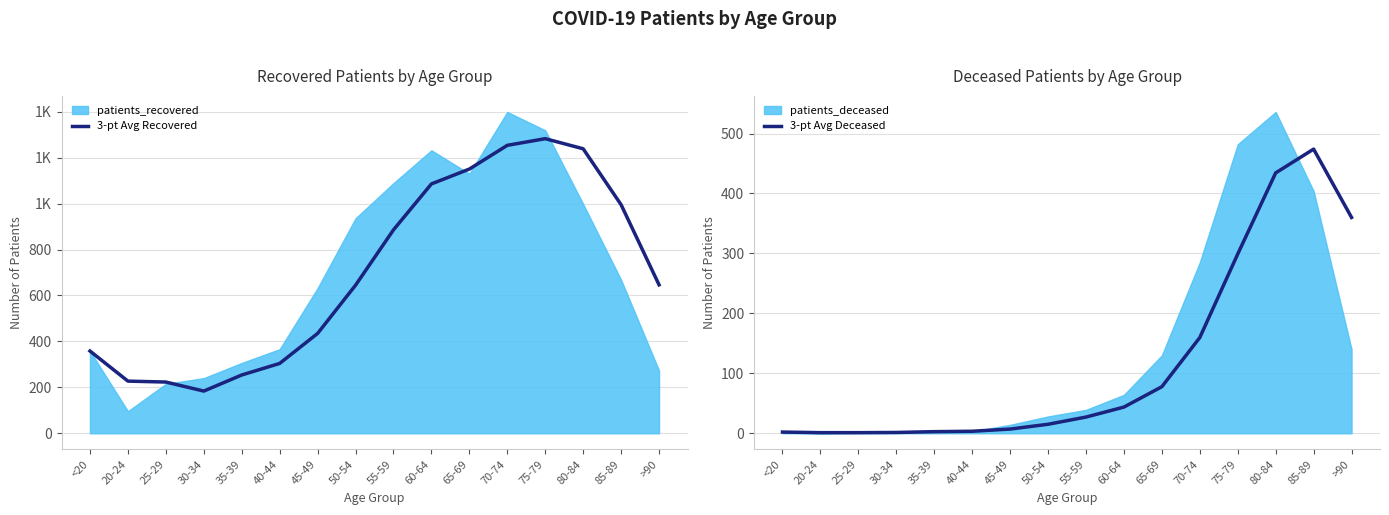

The 3-pt Avg Deceased series shows 3.3 at 40-44. True or false?

True